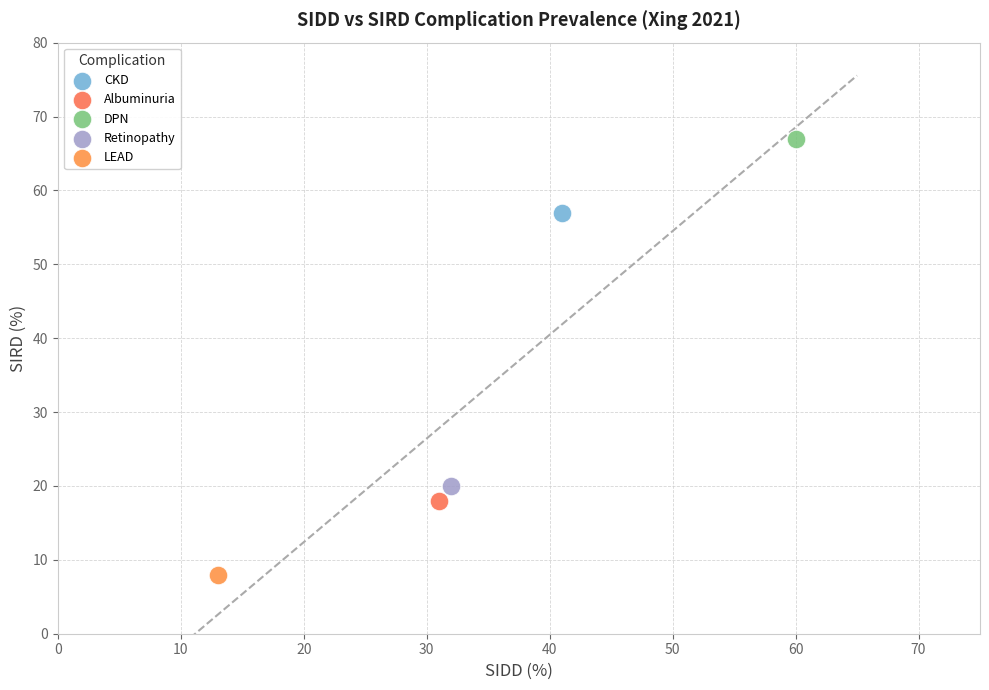

Which series reaches the maximum Y coordinate?

DPN